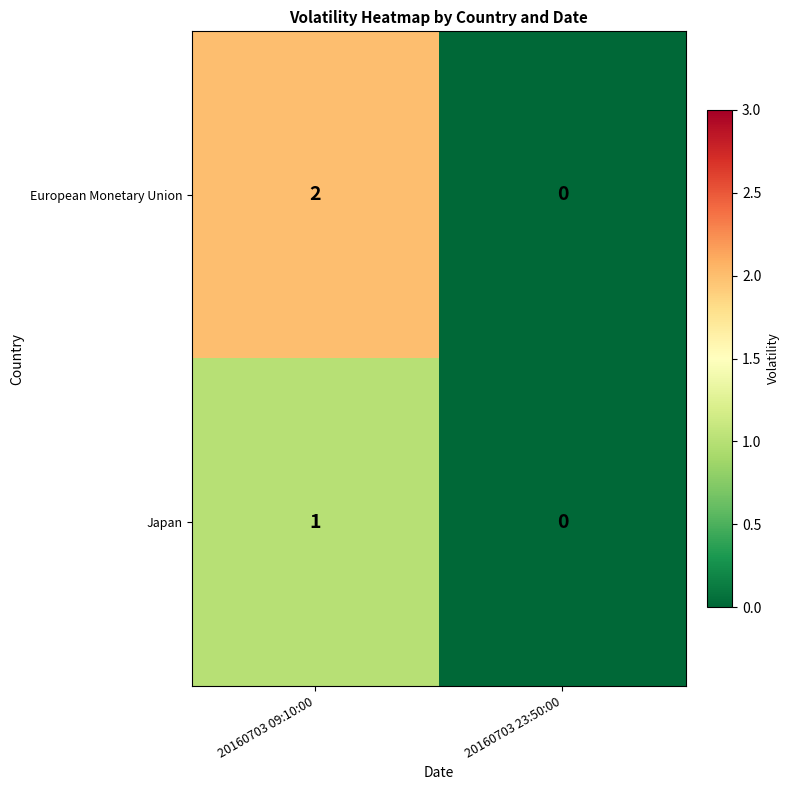

How many distinct data groups are displayed?

2